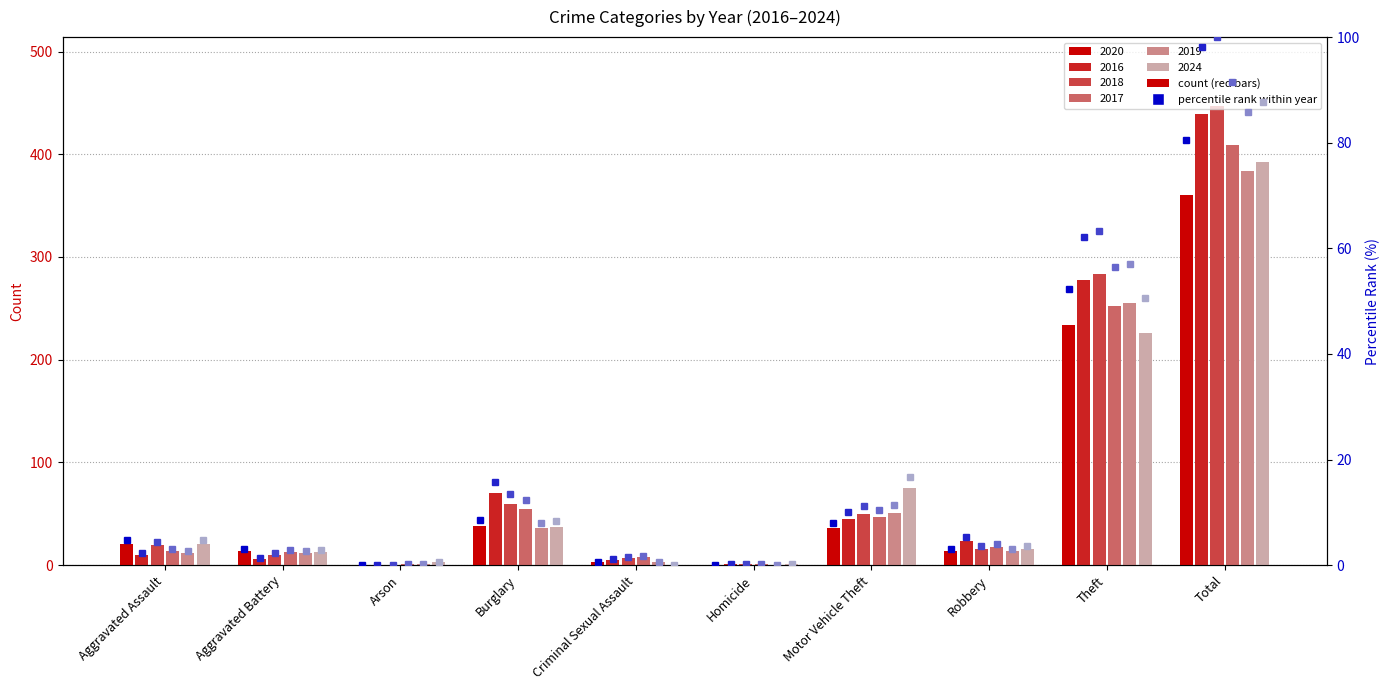

Which series has the largest total across all categories?

2018 pct